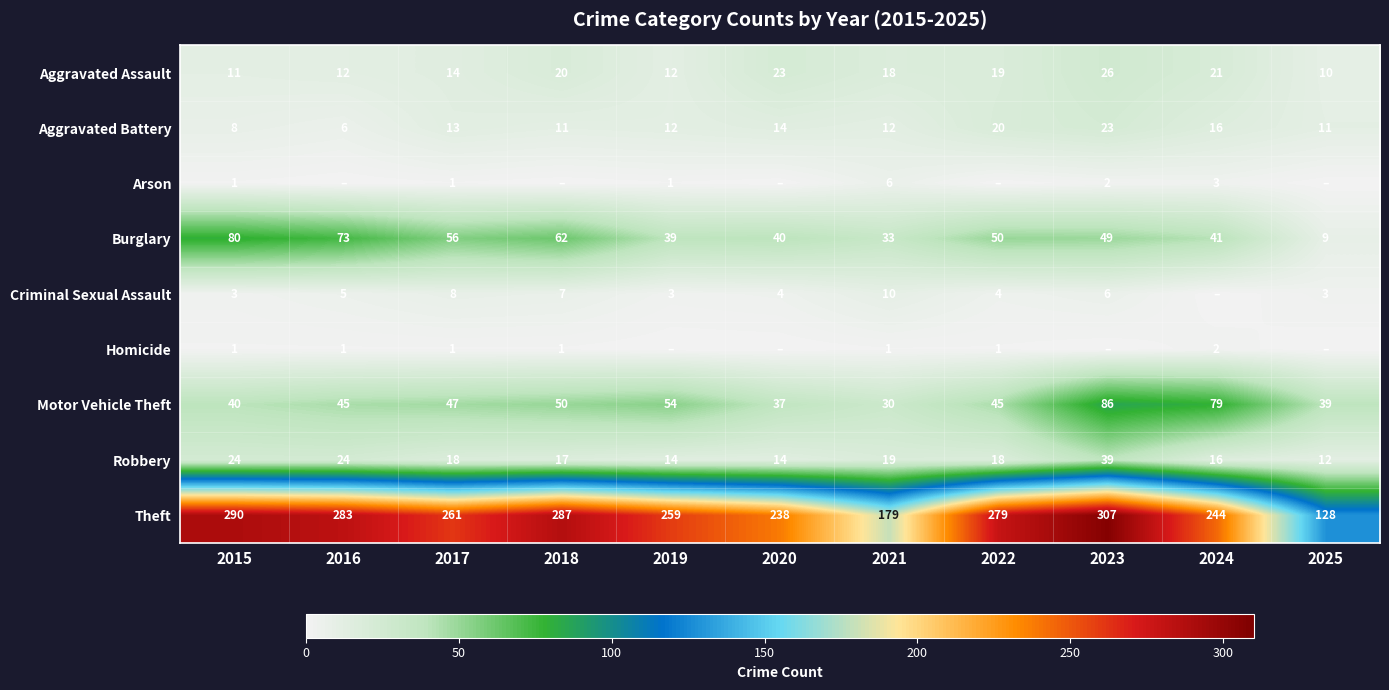

True or false: Aggravated Battery has a value of 3 at 2019.

False